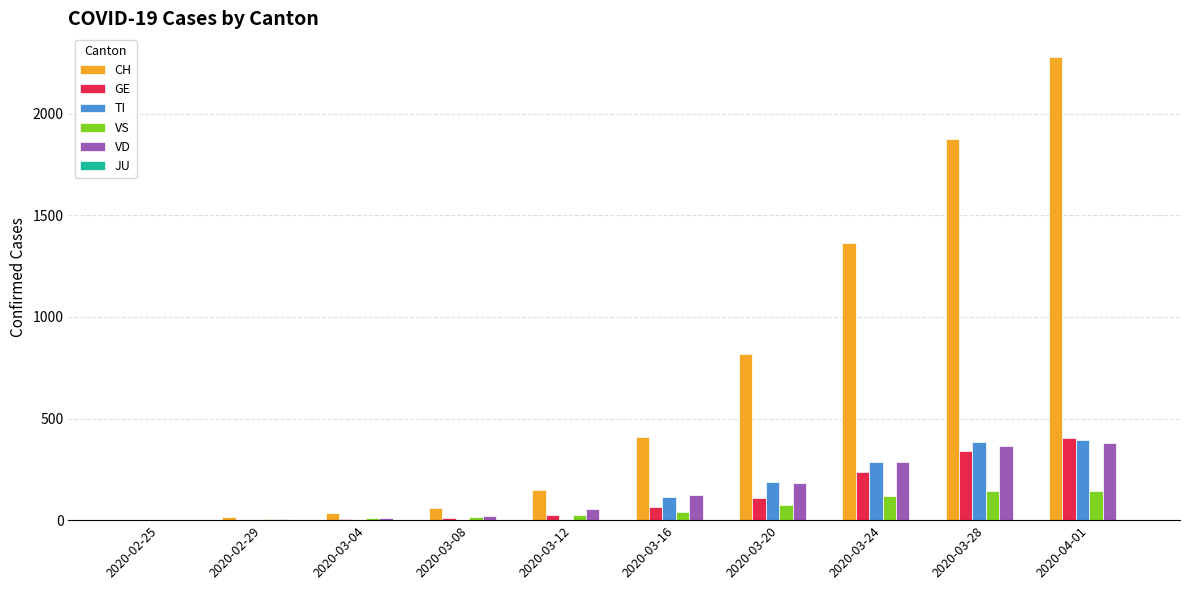

The CH series shows 2213 at 2020-03-24. True or false?

False